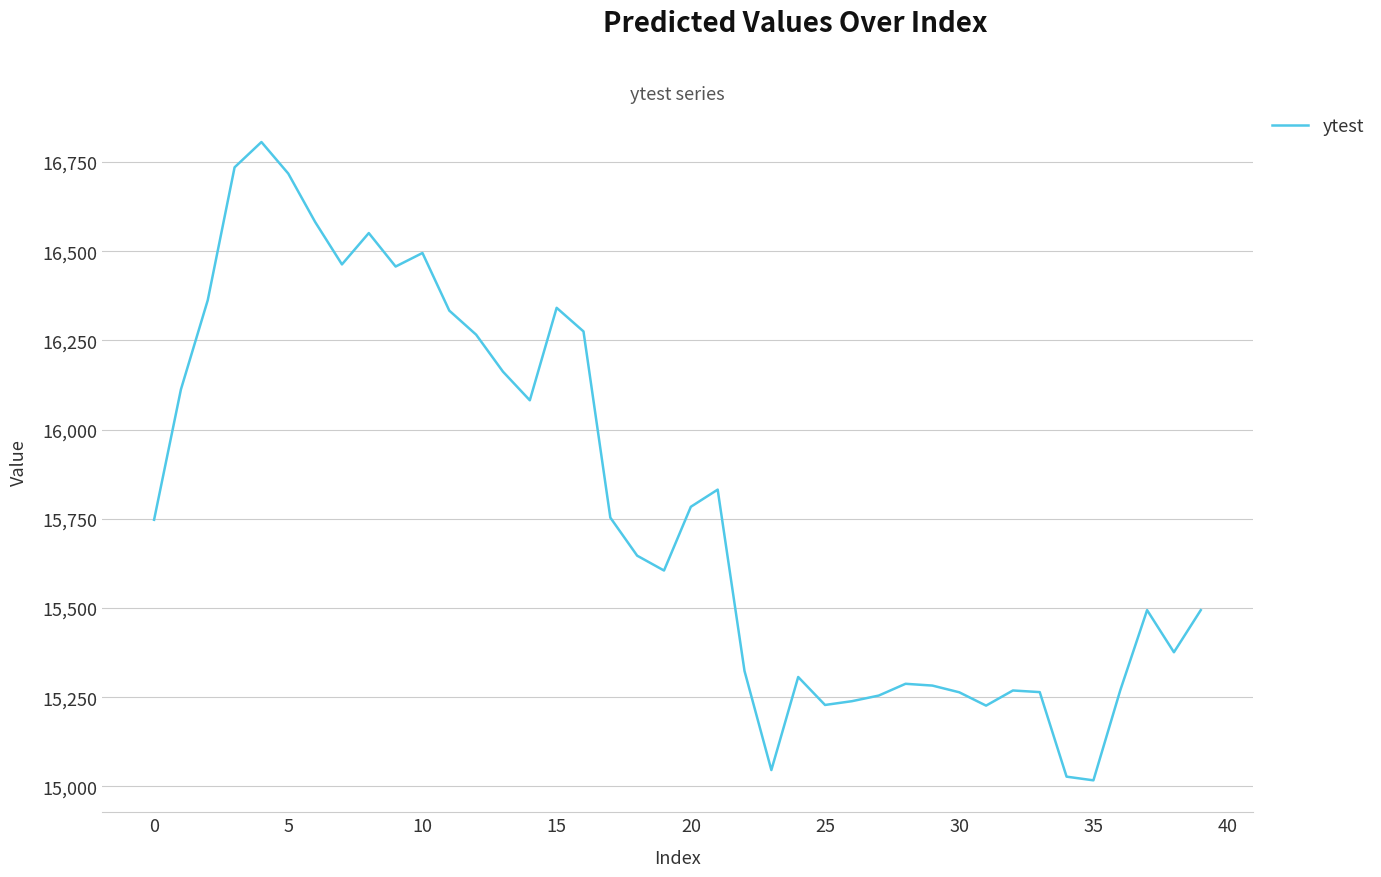

What is the maximum value shown in the chart?

16806.2